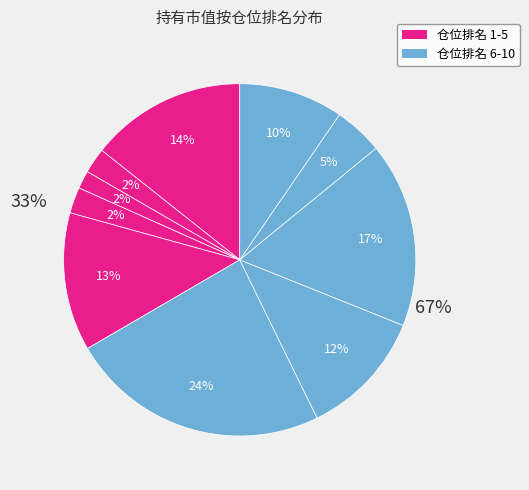

What is the change in value from 1 to 10?

+9